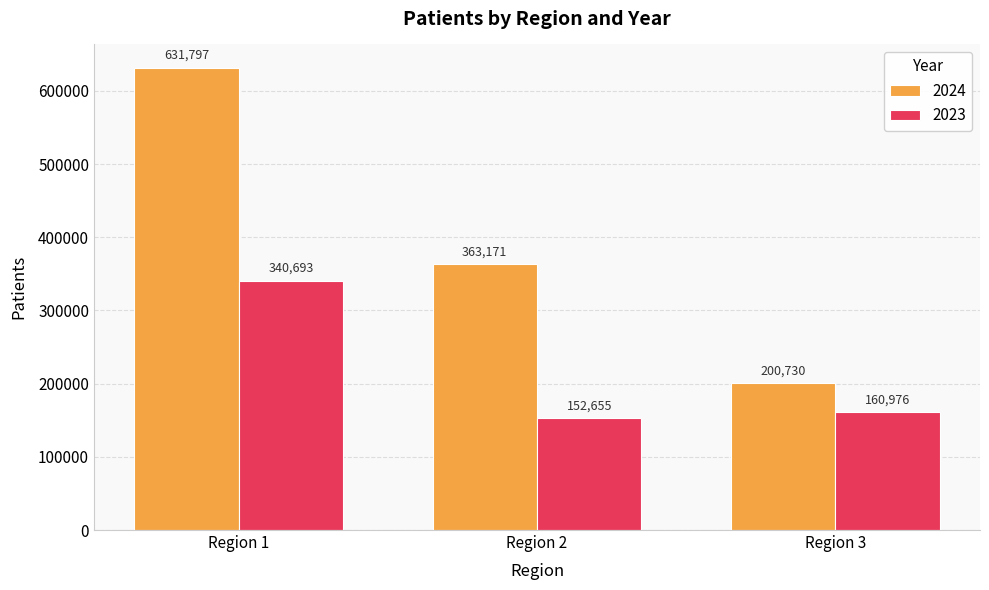

Rank the series by their maximum value, from highest to lowest.

2024, 2023